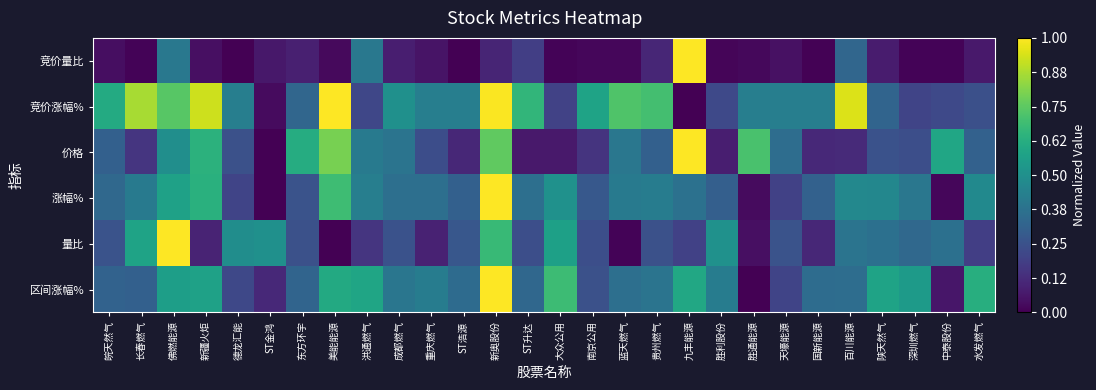

Reading right to left, list all the values displayed in this chart.

竞价量比: 水发燃气=0.1	中泰股份=0.0	深圳燃气=0.0	陕天然气=0.1	百川能源=0.3	国新能源=0.0	天壕能源=0.0	胜通能源=0.0	胜利股份=0.0	九丰能源=1.0	贵州燃气=0.1	蓝天燃气=0.0	南京公用=0.0	大众公用=0.0	ST升达=0.2	新奥股份=0.1	ST浩源=0.0	重庆燃气=0.1	成都燃气=0.1	洪通燃气=0.4	美能能源=0.0	东方环宇=0.1	ST金鸿=0.1	德龙汇能=0.0	新疆火炬=0.0	佛燃能源=0.4	长春燃气=0.0	皖天然气=0.0
竞价涨幅%: 水发燃气=0.2	中泰股份=0.2	深圳燃气=0.2	陕天然气=0.3	百川能源=0.9	国新能源=0.4	天壕能源=0.4	胜通能源=0.4	胜利股份=0.2	九丰能源=0.0	贵州燃气=0.7	蓝天燃气=0.7	南京公用=0.6	大众公用=0.2	ST升达=0.7	新奥股份=1.0	ST浩源=0.4	重庆燃气=0.4	成都燃气=0.5	洪通燃气=0.2	美能能源=1.0	东方环宇=0.3	ST金鸿=0.0	德龙汇能=0.4	新疆火炬=0.9	佛燃能源=0.7	长春燃气=0.9	皖天然气=0.6
价格: 水发燃气=0.3	中泰股份=0.6	深圳燃气=0.2	陕天然气=0.3	百川能源=0.1	国新能源=0.1	天壕能源=0.4	胜通能源=0.7	胜利股份=0.1	九丰能源=1.0	贵州燃气=0.3	蓝天燃气=0.4	南京公用=0.2	大众公用=0.1	ST升达=0.1	新奥股份=0.8	ST浩源=0.1	重庆燃气=0.2	成都燃气=0.4	洪通燃气=0.4	美能能源=0.8	东方环宇=0.6	ST金鸿=0.0	德龙汇能=0.2	新疆火炬=0.6	佛燃能源=0.5	长春燃气=0.2	皖天然气=0.3
涨幅%: 水发燃气=0.5	中泰股份=0.0	深圳燃气=0.4	陕天然气=0.5	百川能源=0.5	国新能源=0.3	天壕能源=0.2	胜通能源=0.0	胜利股份=0.3	九丰能源=0.4	贵州燃气=0.4	蓝天燃气=0.4	南京公用=0.3	大众公用=0.5	ST升达=0.4	新奥股份=1.0	ST浩源=0.3	重庆燃气=0.4	成都燃气=0.4	洪通燃气=0.4	美能能源=0.7	东方环宇=0.3	ST金鸿=0.0	德龙汇能=0.2	新疆火炬=0.6	佛燃能源=0.6	长春燃气=0.4	皖天然气=0.3
量比: 水发燃气=0.2	中泰股份=0.4	深圳燃气=0.3	陕天然气=0.4	百川能源=0.4	国新能源=0.1	天壕能源=0.3	胜通能源=0.0	胜利股份=0.5	九丰能源=0.2	贵州燃气=0.2	蓝天燃气=0.0	南京公用=0.2	大众公用=0.6	ST升达=0.2	新奥股份=0.7	ST浩源=0.3	重庆燃气=0.1	成都燃气=0.3	洪通燃气=0.2	美能能源=0.0	东方环宇=0.2	ST金鸿=0.5	德龙汇能=0.5	新疆火炬=0.1	佛燃能源=1.0	长春燃气=0.6	皖天然气=0.3
区间涨幅%: 水发燃气=0.6	中泰股份=0.1	深圳燃气=0.5	陕天然气=0.6	百川能源=0.4	国新能源=0.4	天壕能源=0.2	胜通能源=0.0	胜利股份=0.4	九丰能源=0.6	贵州燃气=0.4	蓝天燃气=0.4	南京公用=0.2	大众公用=0.7	ST升达=0.3	新奥股份=1.0	ST浩源=0.3	重庆燃气=0.4	成都燃气=0.4	洪通燃气=0.6	美能能源=0.6	东方环宇=0.3	ST金鸿=0.1	德龙汇能=0.2	新疆火炬=0.6	佛燃能源=0.6	长春燃气=0.3	皖天然气=0.3